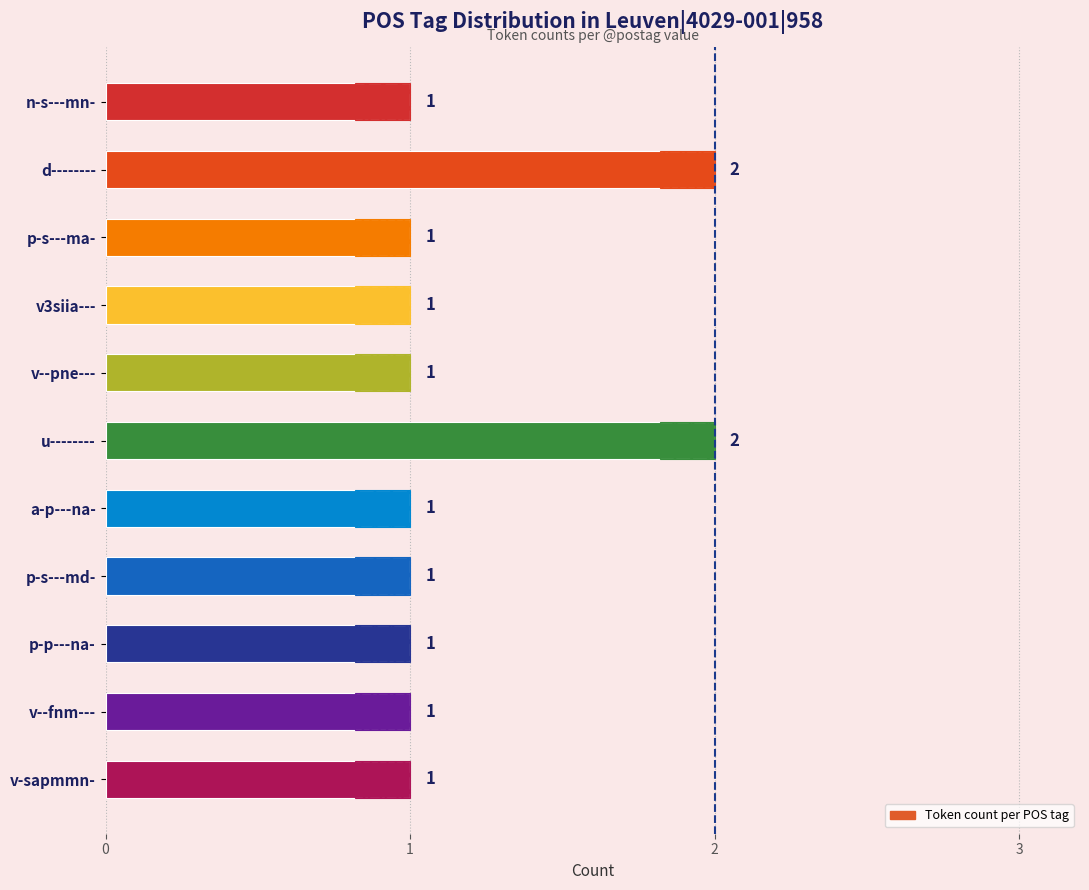

True or false: the data shows 0 at v--pne---.

False